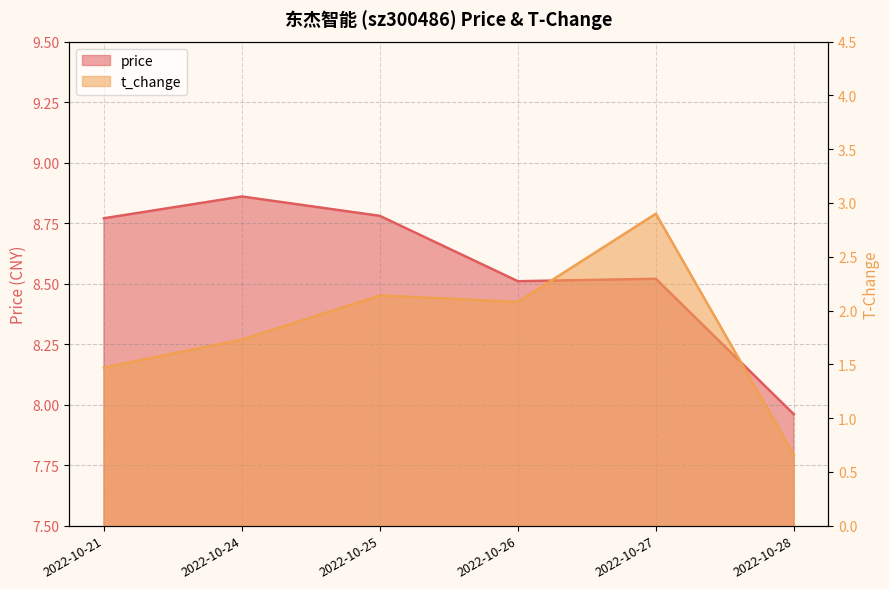

Does the chart display data point markers on the line(s)?

No